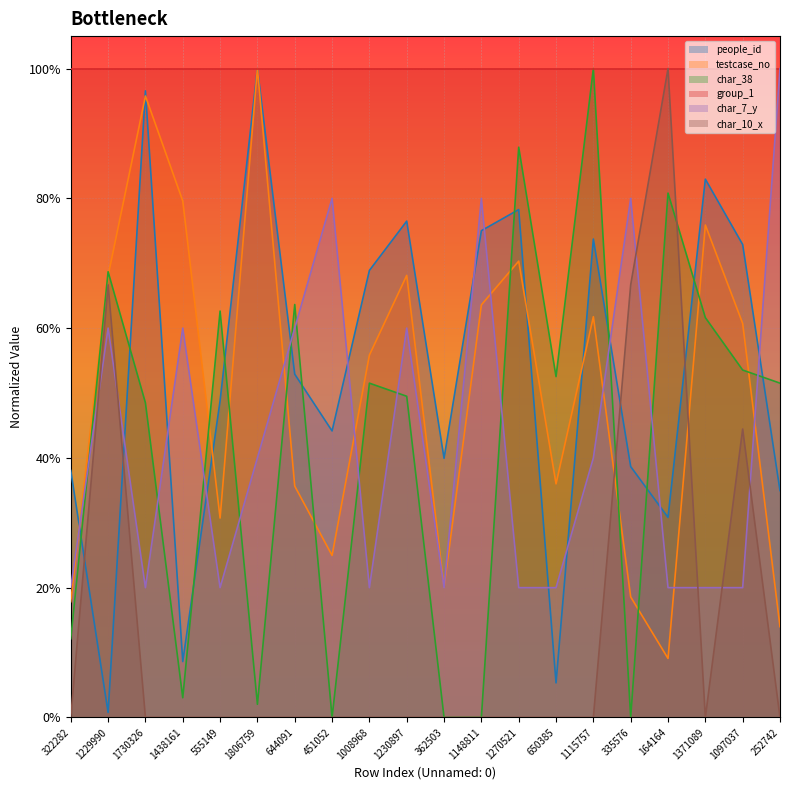

The people_id series shows 0.4 at 1371089. True or false?

False